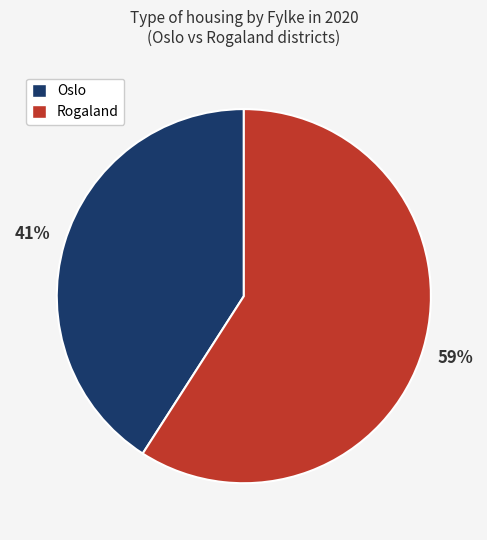

Does any single category account for the majority?

Yes